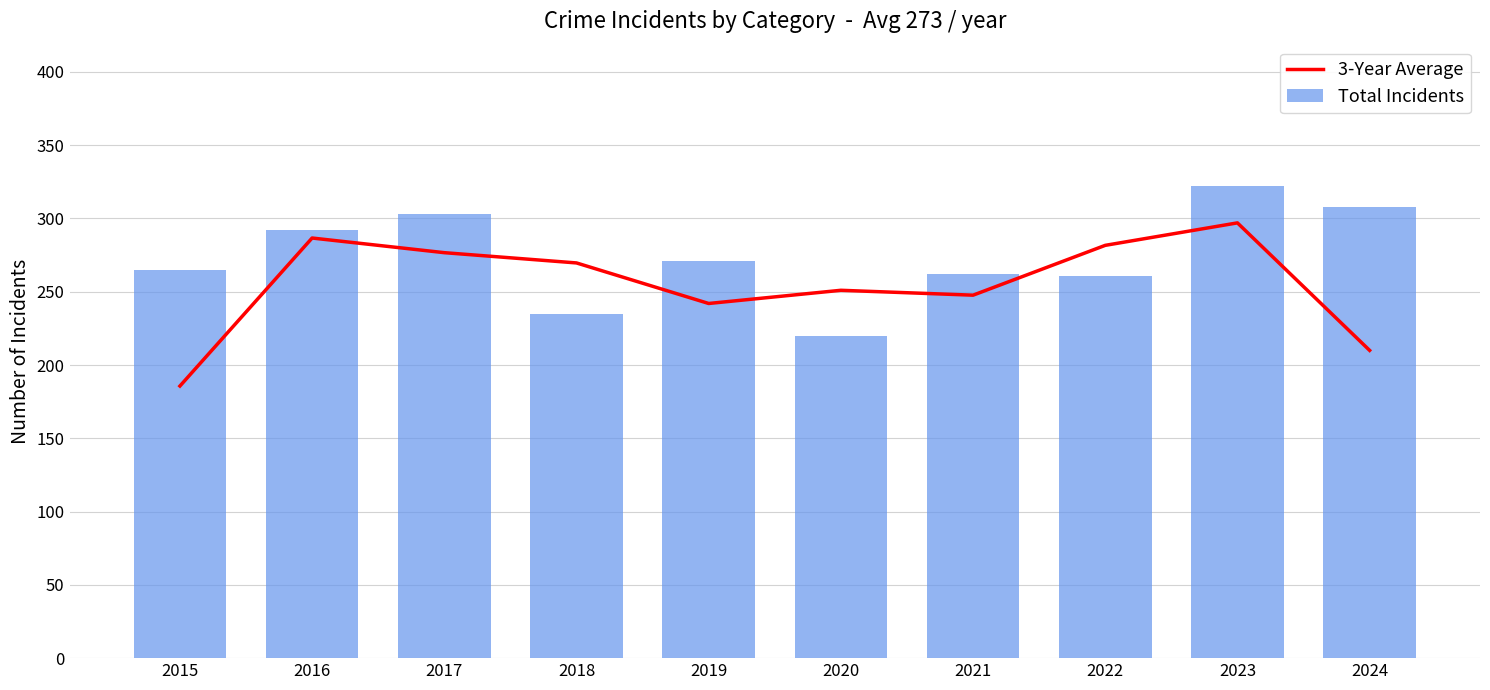

What is the smallest value displayed?

185.7